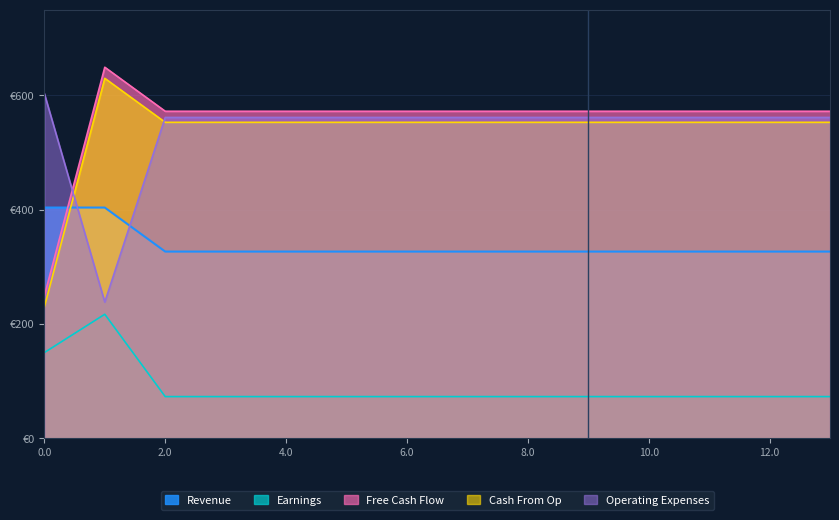

The value of Earnings at 6.0 is 73.1. True or false?

True